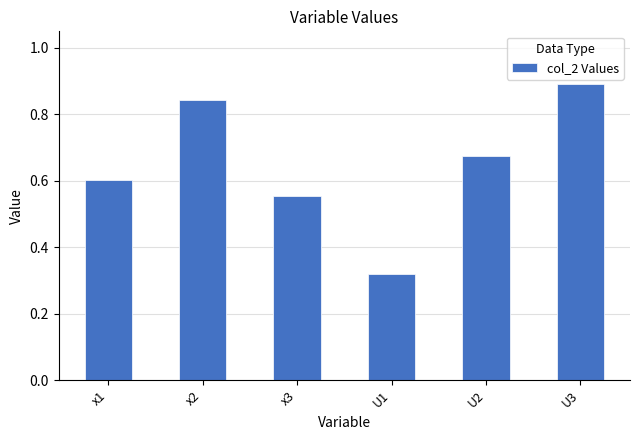

Count the values in the range 0 to 1.

6